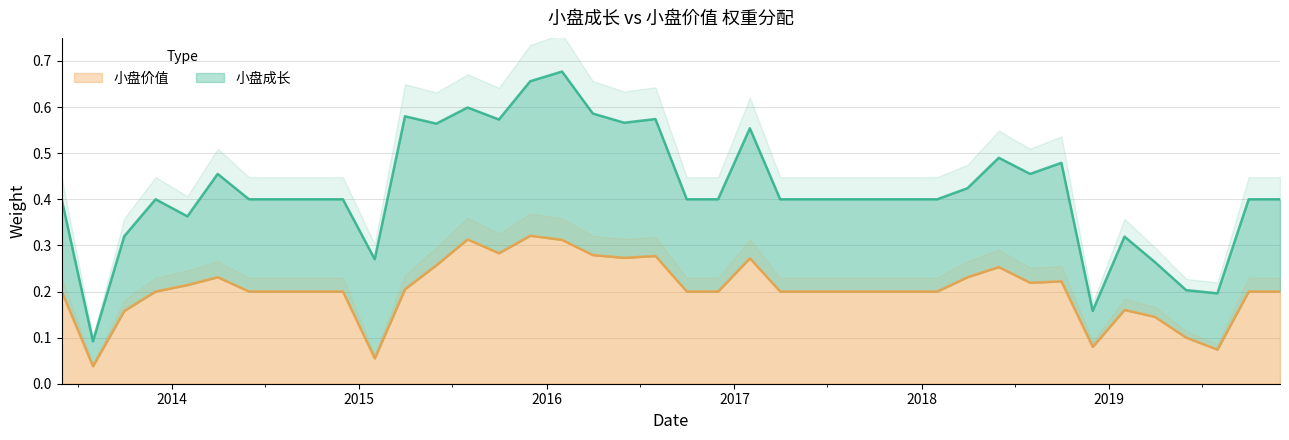

What is the difference between the values at 2015-11-30 and 2017-07-31?

0.1